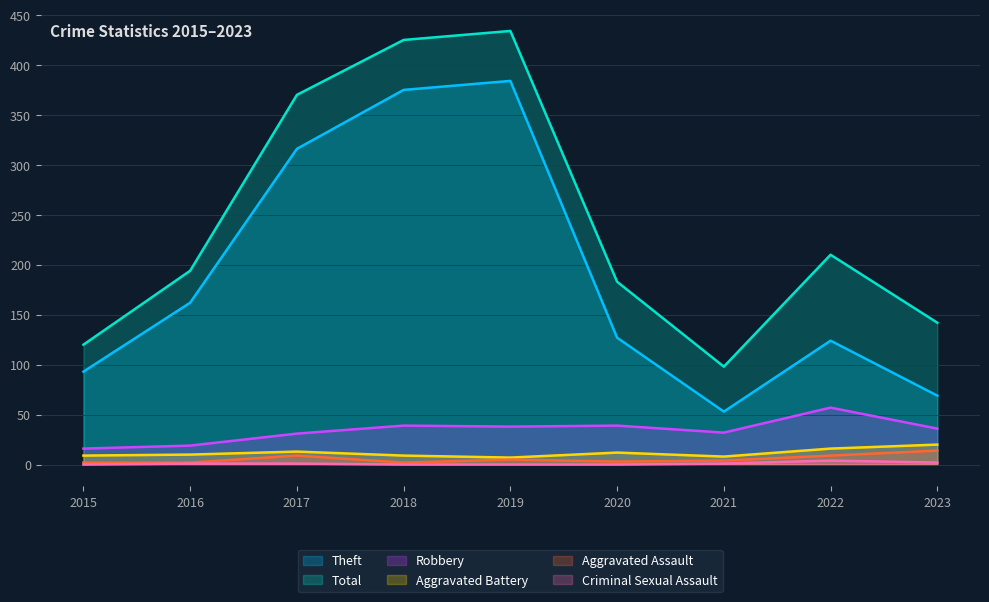

List the series in order of their peak value, highest first.

Total, Theft, Robbery, Aggravated Battery, Aggravated Assault, Criminal Sexual Assault